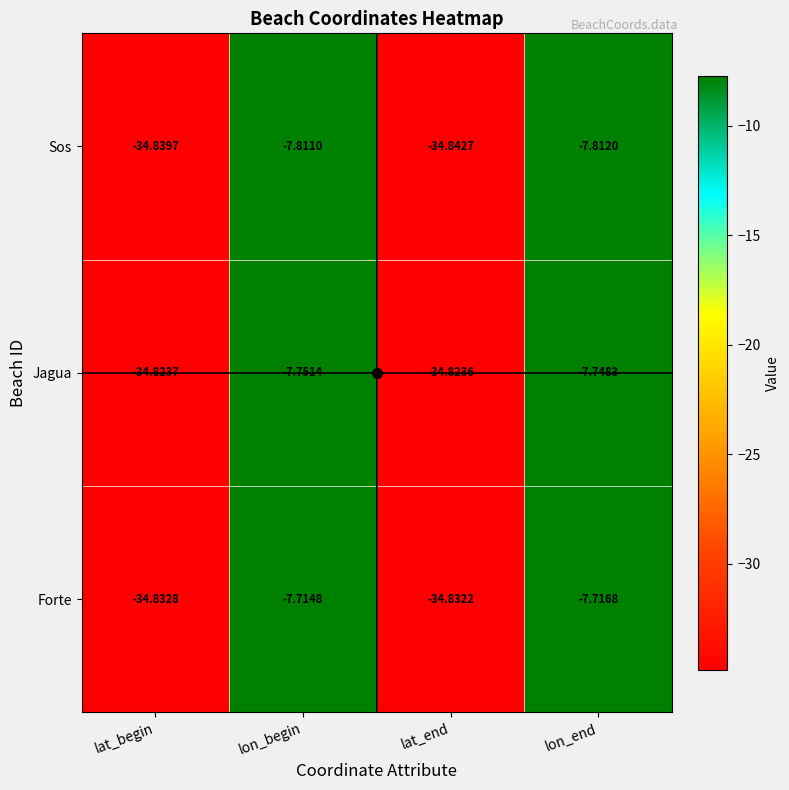

Which series has the largest range (max minus min)?

Forte